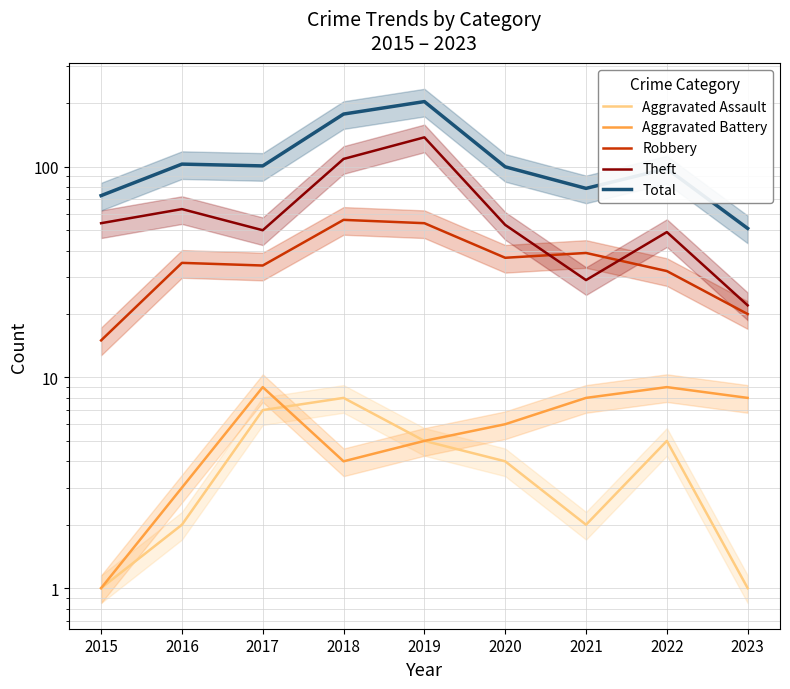

At which category does Aggravated Battery reach its first local valley?

2018